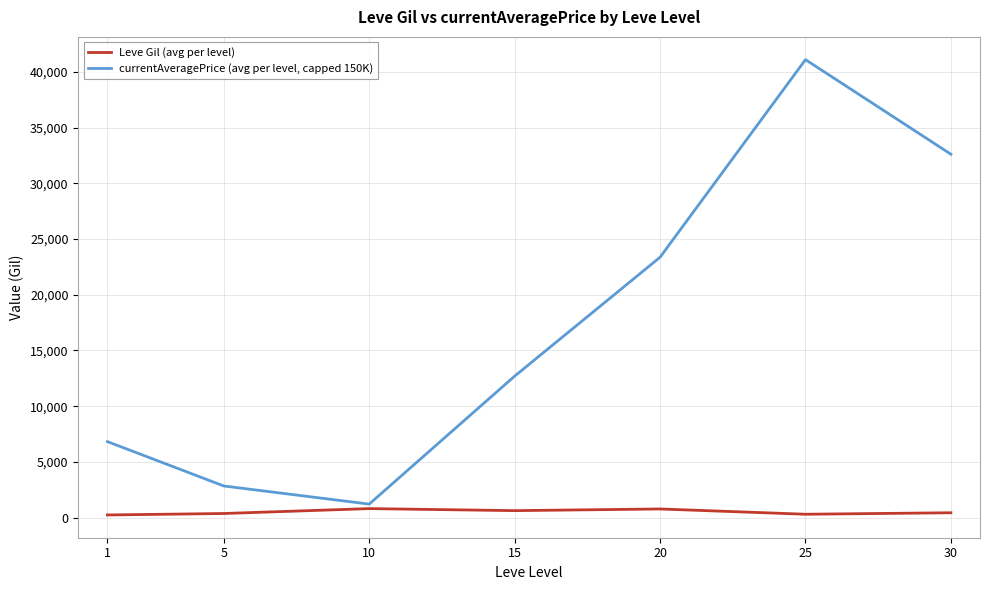

Is the value of currentAveragePrice (avg per level, capped 150K) at 5 greater than the value of Leve Gil (avg per level) at 15?

Yes